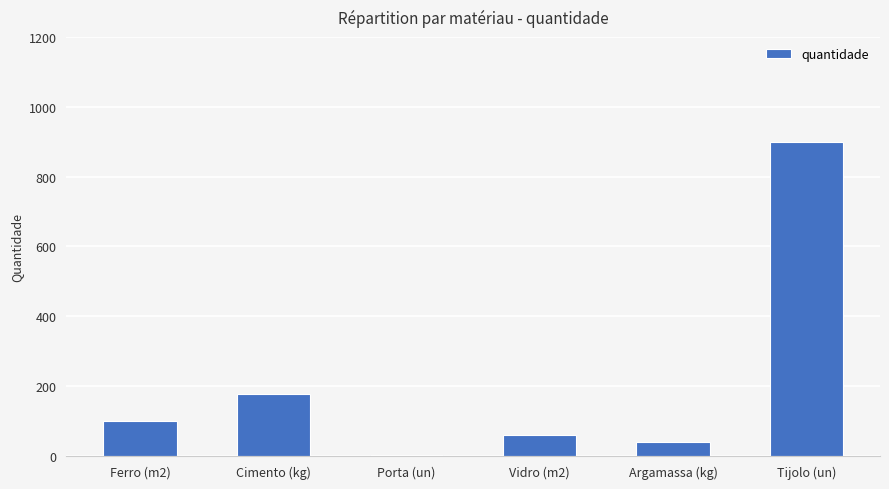

What is the label of the 6th bar from the left?

Tijolo (un)